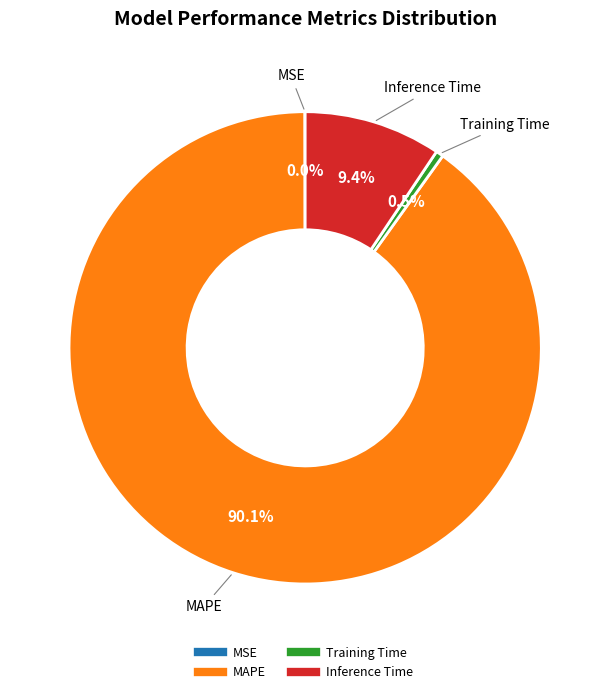

How much of the chart is everything except Training Time?

99.5%